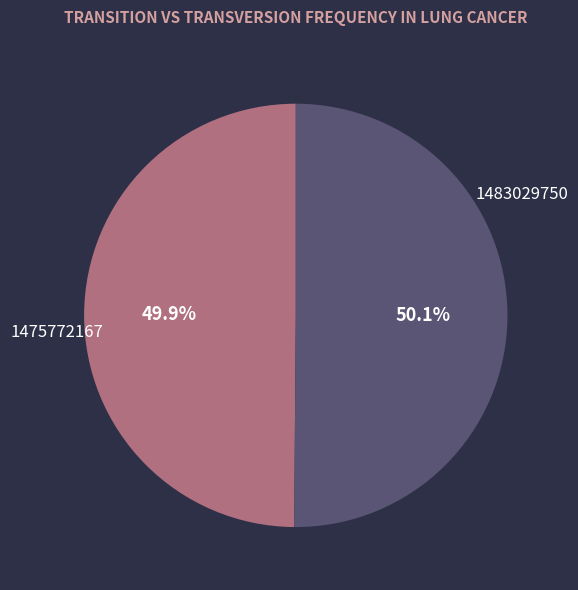

What percentage do 1475772167 and 1483029750 together represent?

100.0%